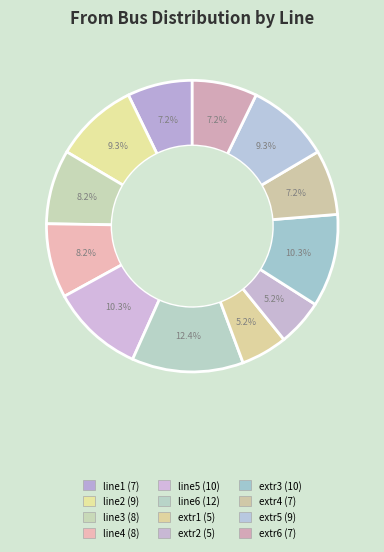

True or false: line1 accounts for 7% of the total.

True